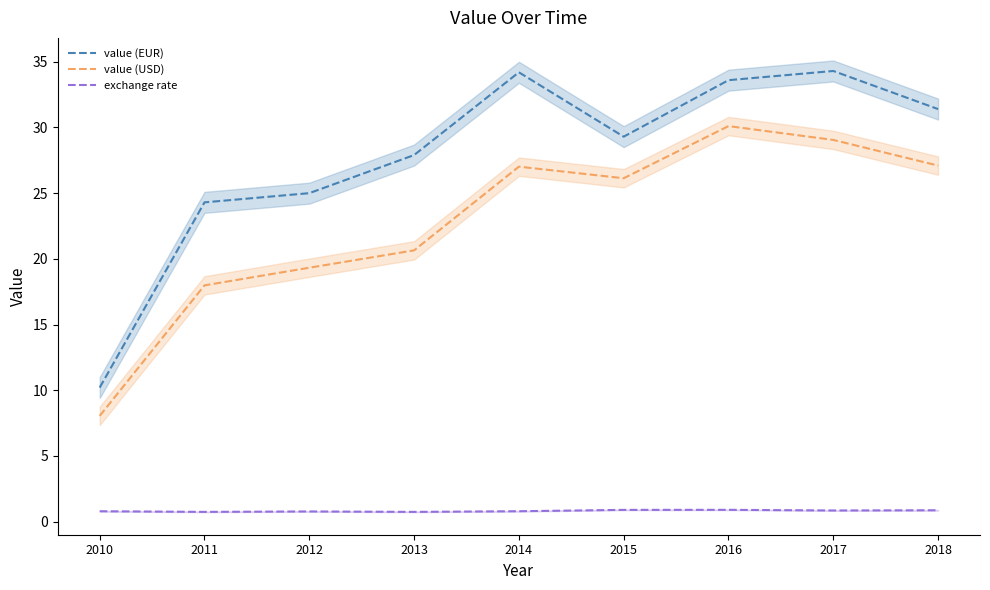

What is the highest value of the value (EUR) series?

34.3